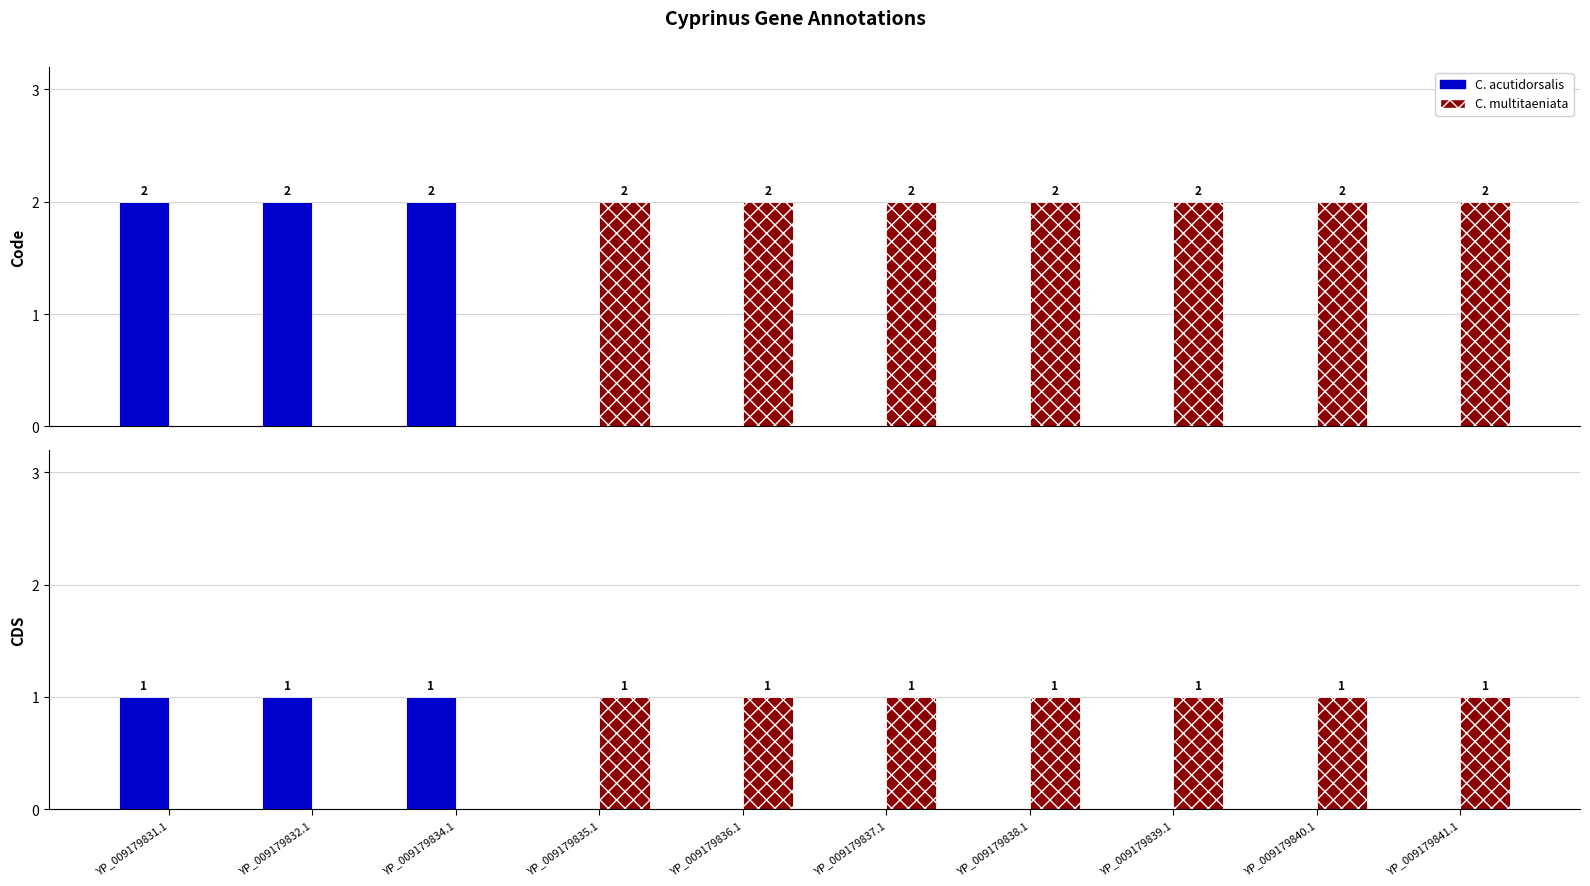

What is the average value of the C. multitaeniata series?

1